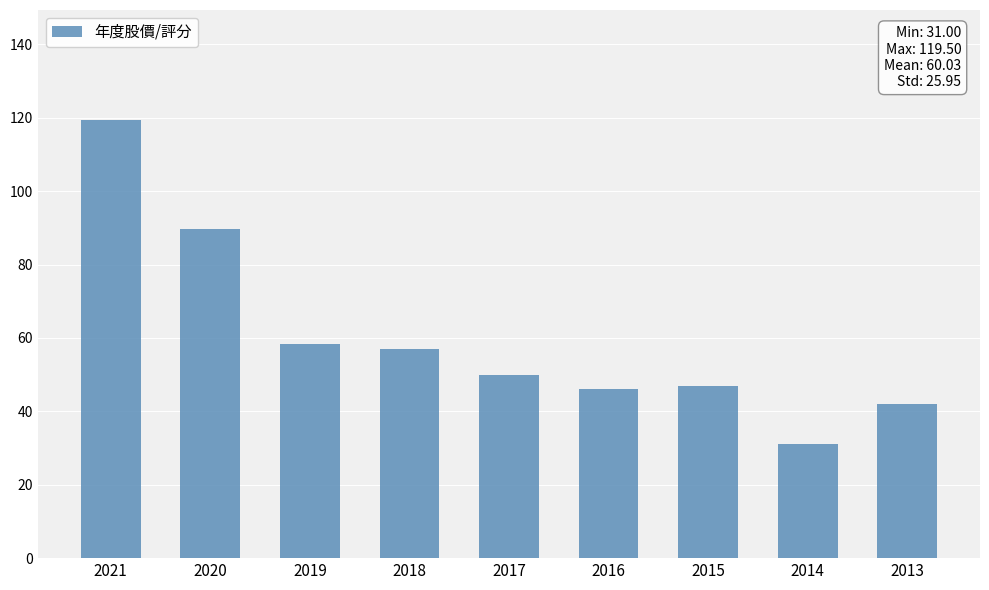

Does the chart contain any negative values?

No